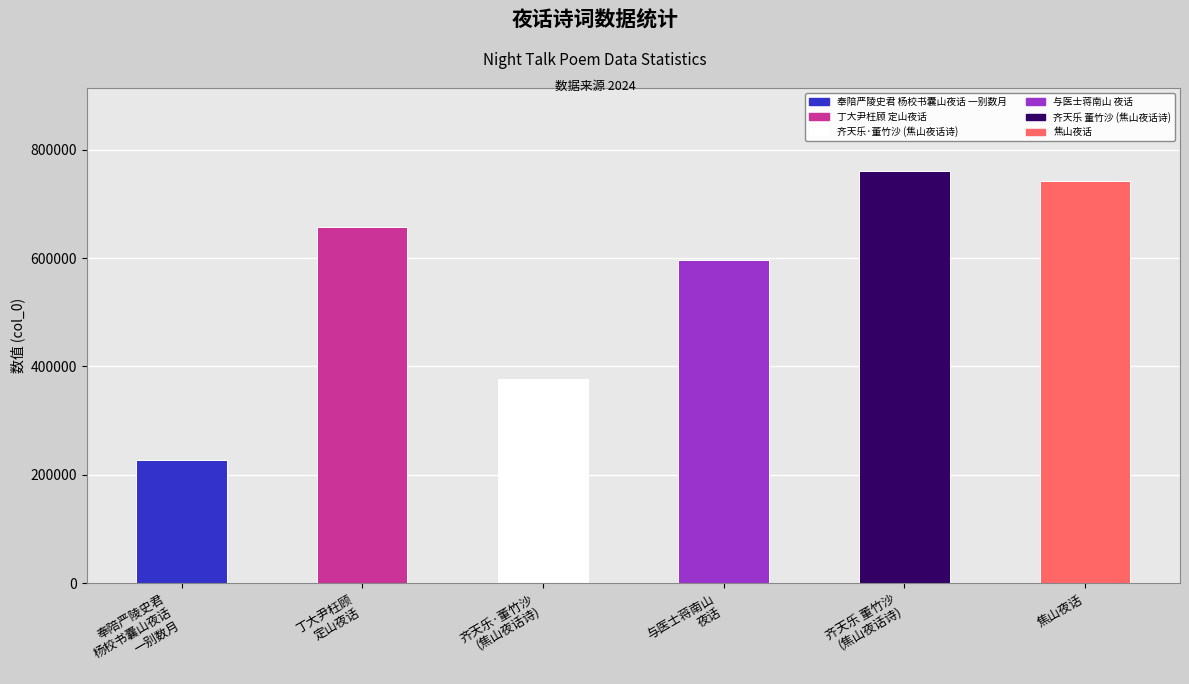

How many bars are there in total?

6